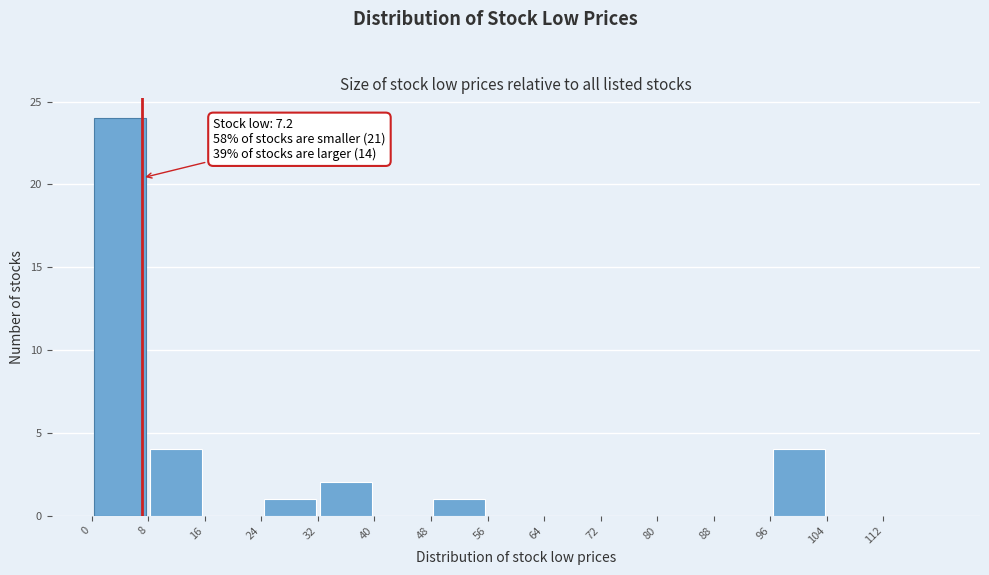

Which range on the x-axis has the tallest bar?

0 to 8